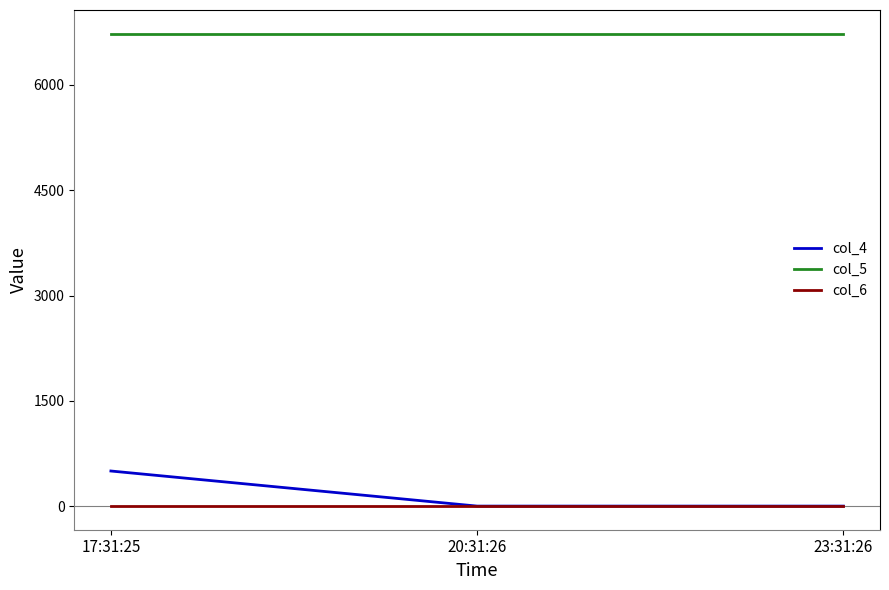

The value of col_5 at 17:31:25 is 6732. True or false?

True